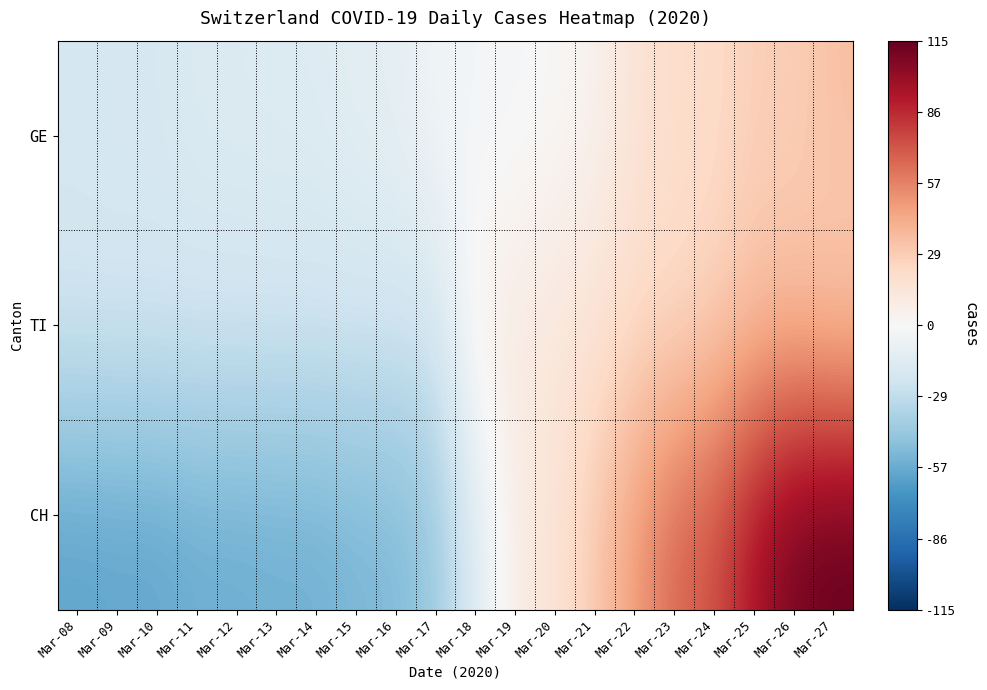

Reading left to right, extract all data points from this chart.

GE: Mar-08=-20.1	Mar-09=-19.1	Mar-10=-19.1	Mar-11=-16.1	Mar-12=-16.1	Mar-13=-15.1	Mar-14=-15.1	Mar-15=-12.1	Mar-16=-11.1	Mar-17=-3.1	Mar-18=-3.1	Mar-19=-2.1	Mar-20=0.9	Mar-21=3.9	Mar-22=15.9	Mar-23=20.9	Mar-24=20.9	Mar-25=27.9	Mar-26=27.9	Mar-27=33.9
TI: Mar-08=-21.4	Mar-09=-21.4	Mar-10=-21.4	Mar-11=-21.4	Mar-12=-21.4	Mar-13=-21.4	Mar-14=-21.4	Mar-15=-21.4	Mar-16=-21.4	Mar-17=-21.4	Mar-18=6.6	Mar-19=10.6	Mar-20=12.6	Mar-21=15.6	Mar-22=21.6	Mar-23=21.6	Mar-24=26.6	Mar-25=33.6	Mar-26=34.6	Mar-27=29.6
CH: Mar-08=-60.5	Mar-09=-59.5	Mar-10=-59.5	Mar-11=-56.5	Mar-12=-56.5	Mar-13=-55.5	Mar-14=-55.5	Mar-15=-52.5	Mar-16=-51.5	Mar-17=-42.5	Mar-18=-14.5	Mar-19=8.5	Mar-20=15.5	Mar-21=30.5	Mar-22=48.5	Mar-23=66.5	Mar-24=73.5	Mar-25=95.5	Mar-26=110.5	Mar-27=114.5